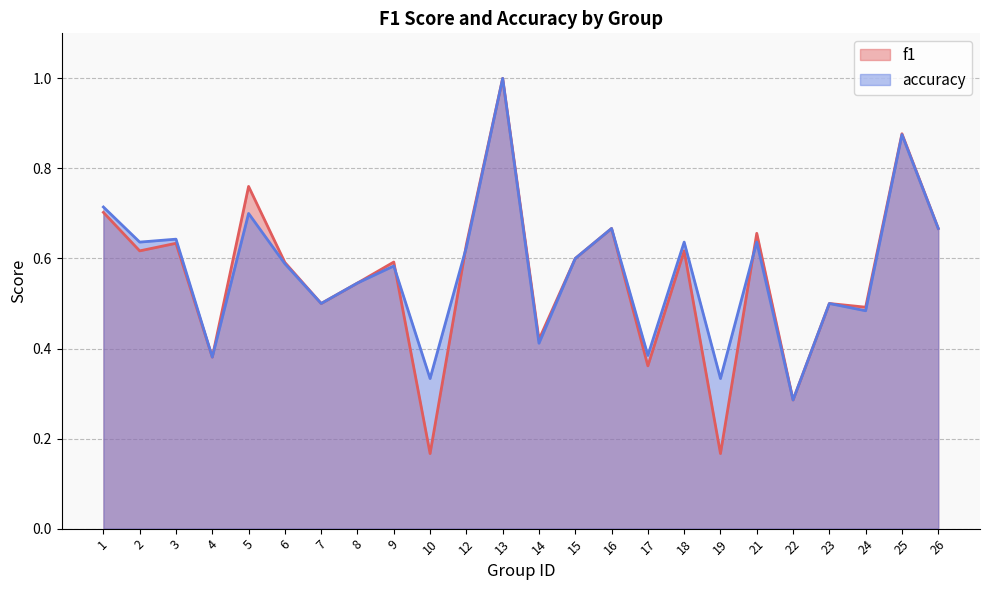

How many distinct data groups are displayed?

2